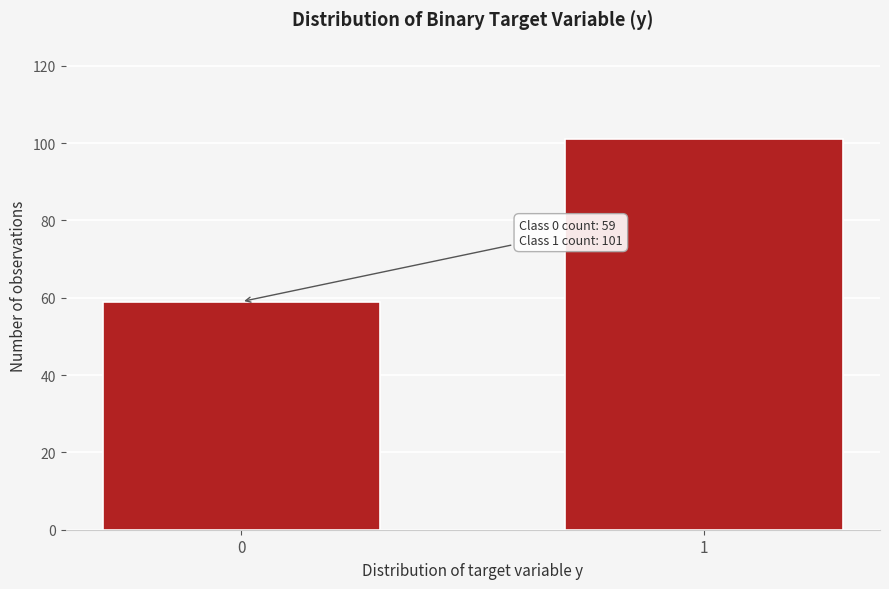

Reading left to right, list all the values displayed in this chart.

59	101